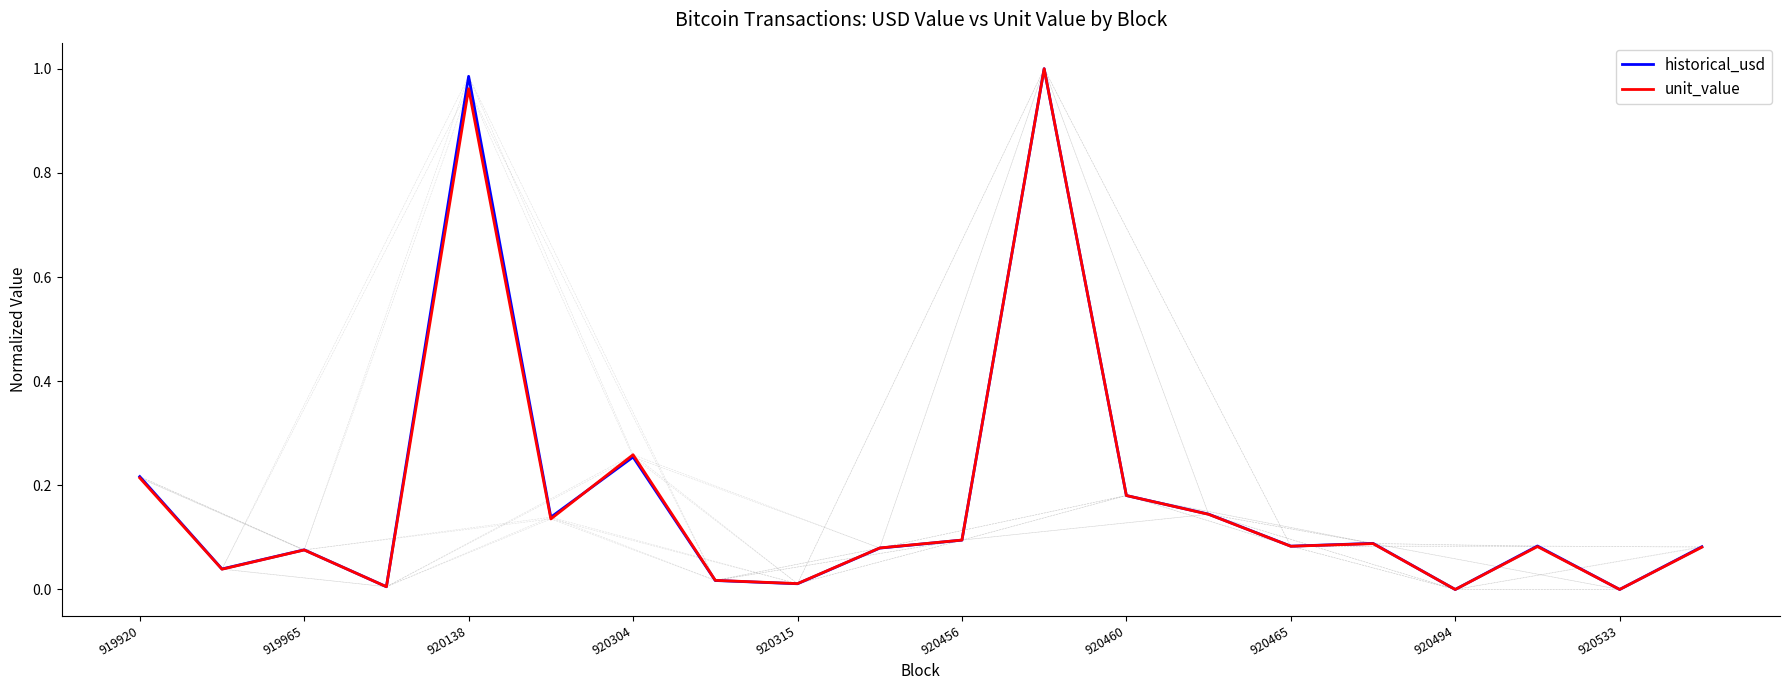

How many categories are shown in the chart?

20